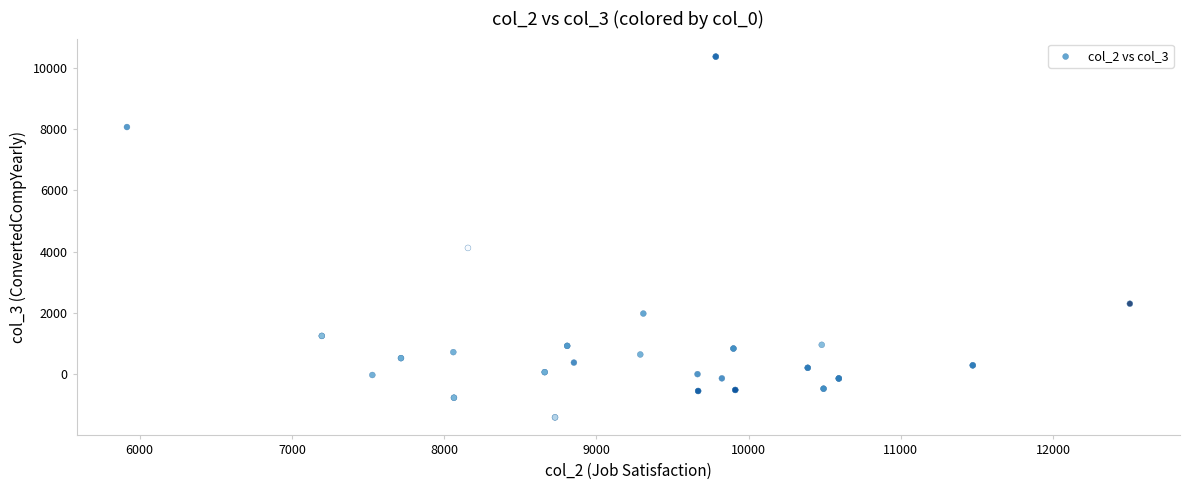

What Y value in the scatter plot is closest to 4476?

4120